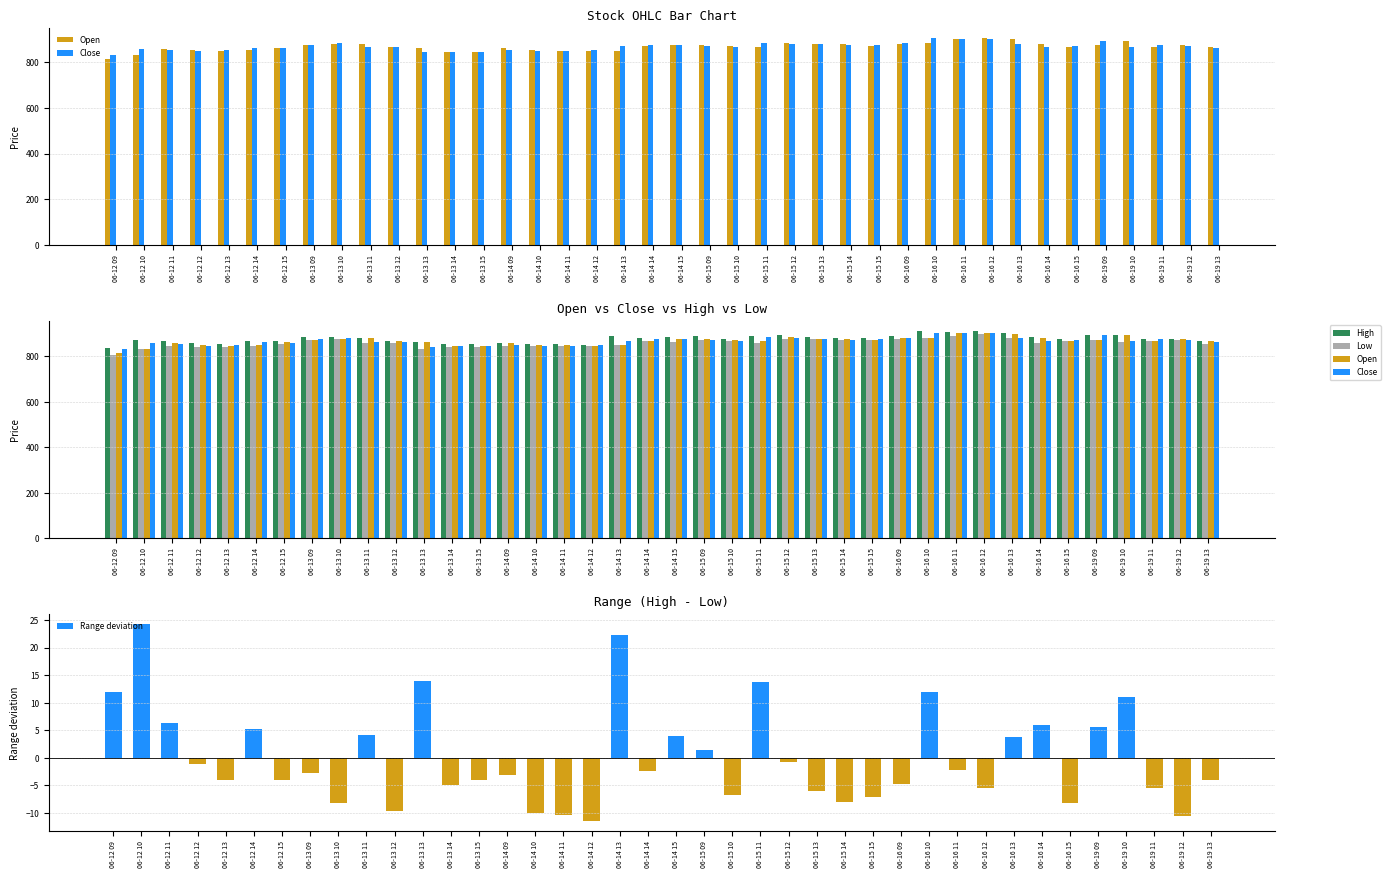

What is the sum of all Open values?

34651.8